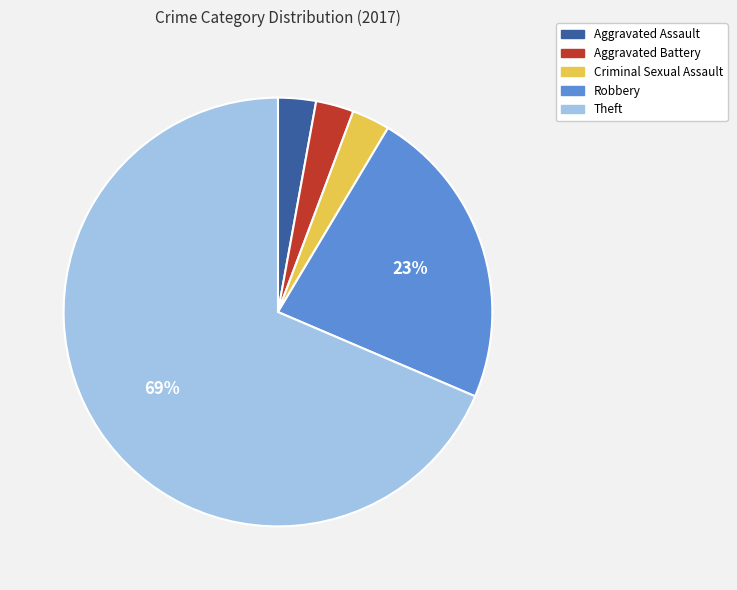

What percentage is the Aggravated Battery slice, to the nearest percent?

3%